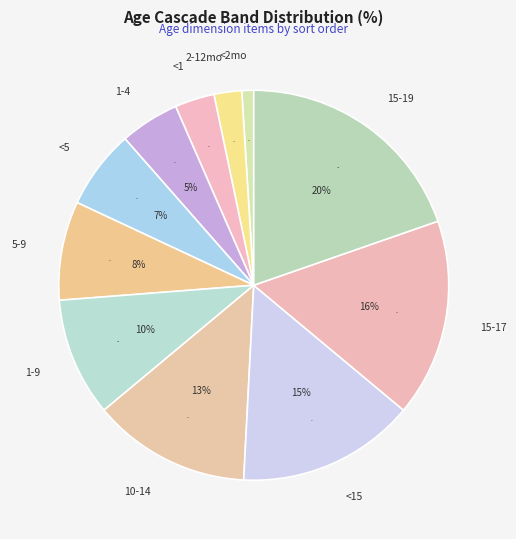

Which has a higher value, 1-4 or <2mo?

1-4